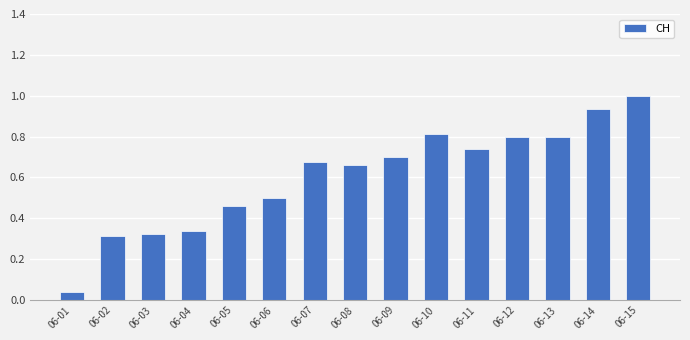

What is the change in value from 06-04 to 06-06?

+0.2